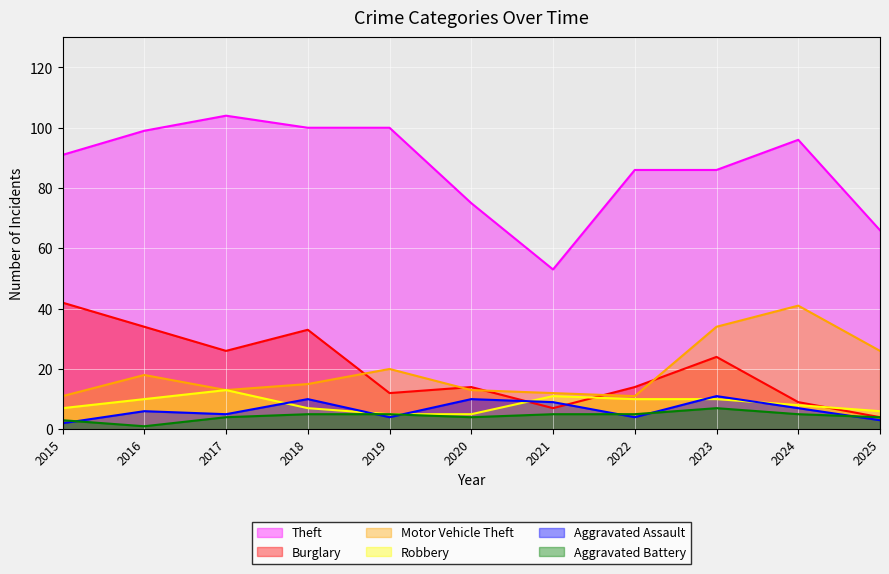

Where is Aggravated Assault nearest to the value 6?

2016